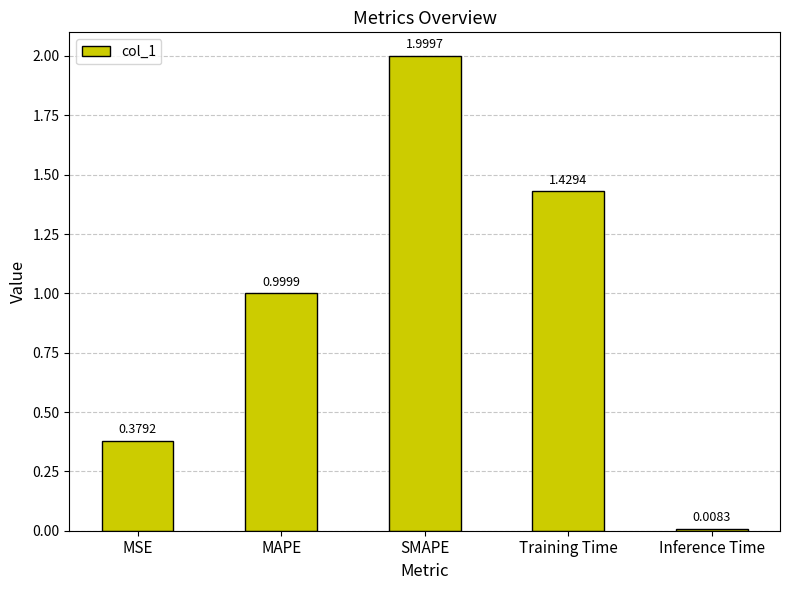

Which label corresponds to the largest value in the chart?

SMAPE